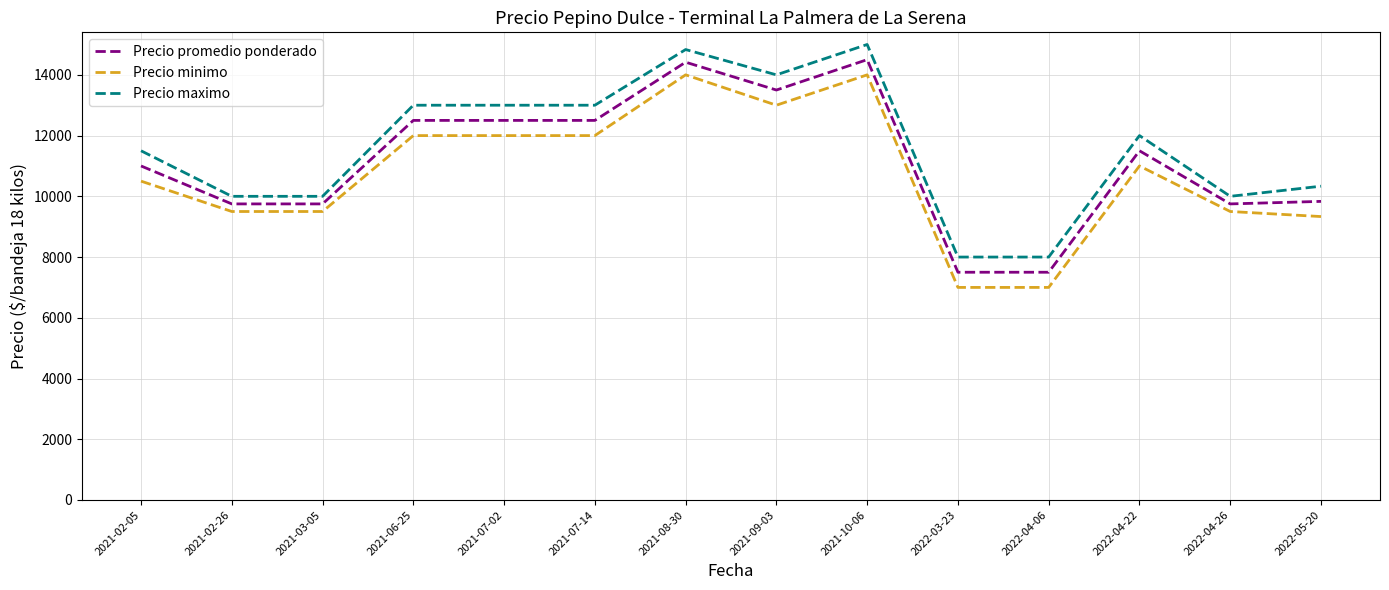

What is the lowest value of the Precio promedio ponderado series?

7500.0